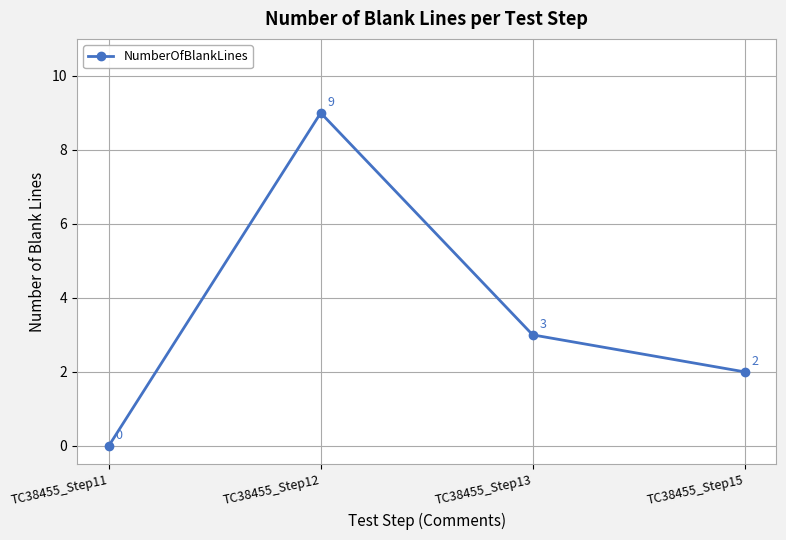

Is it true that the value at TC38455_Step11 is -4?

False